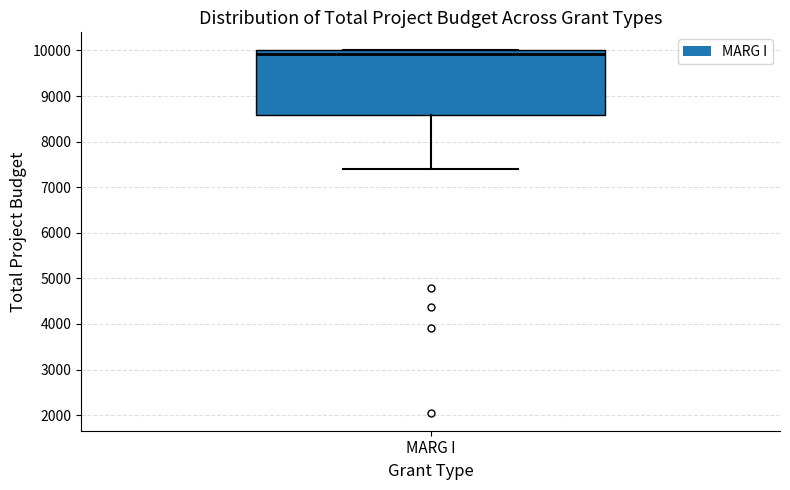

Transcribe this box plot: give where the median line is, the range the box spans, and where the two whiskers end, as read against the y-axis. The values are not printed on the chart, so give them approximately, as read against the axis.

median 9900, box 8600 to 10000, whiskers 7400 to 10000